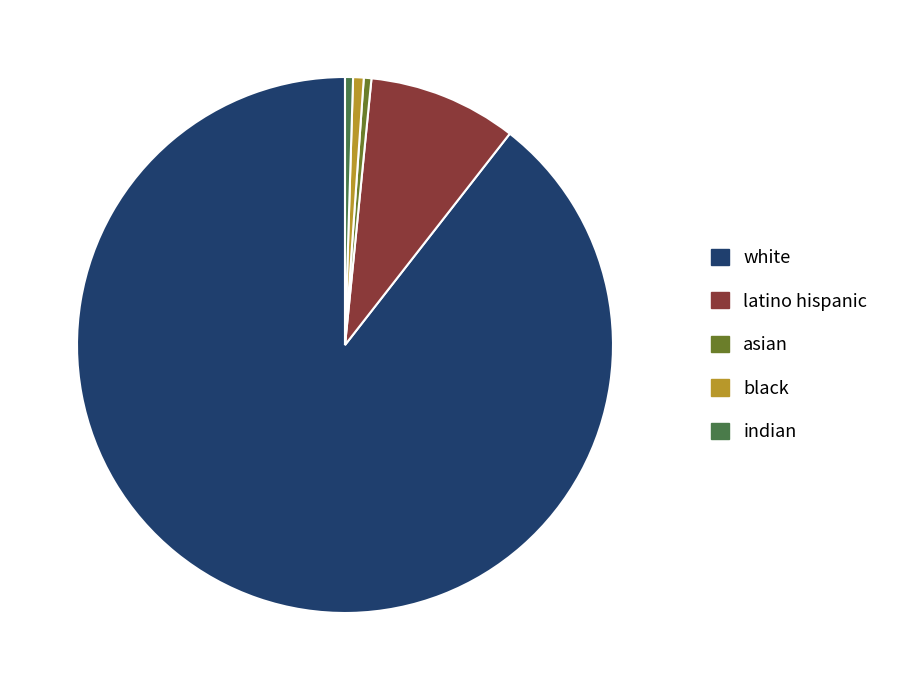

Which slice represents more than half of the pie?

white